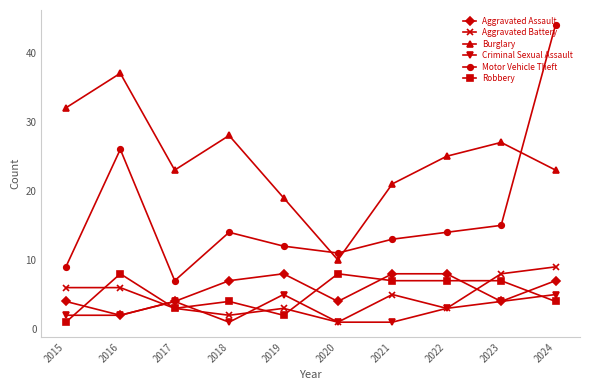

Is it true that Motor Vehicle Theft equals 13 at 2021?

True